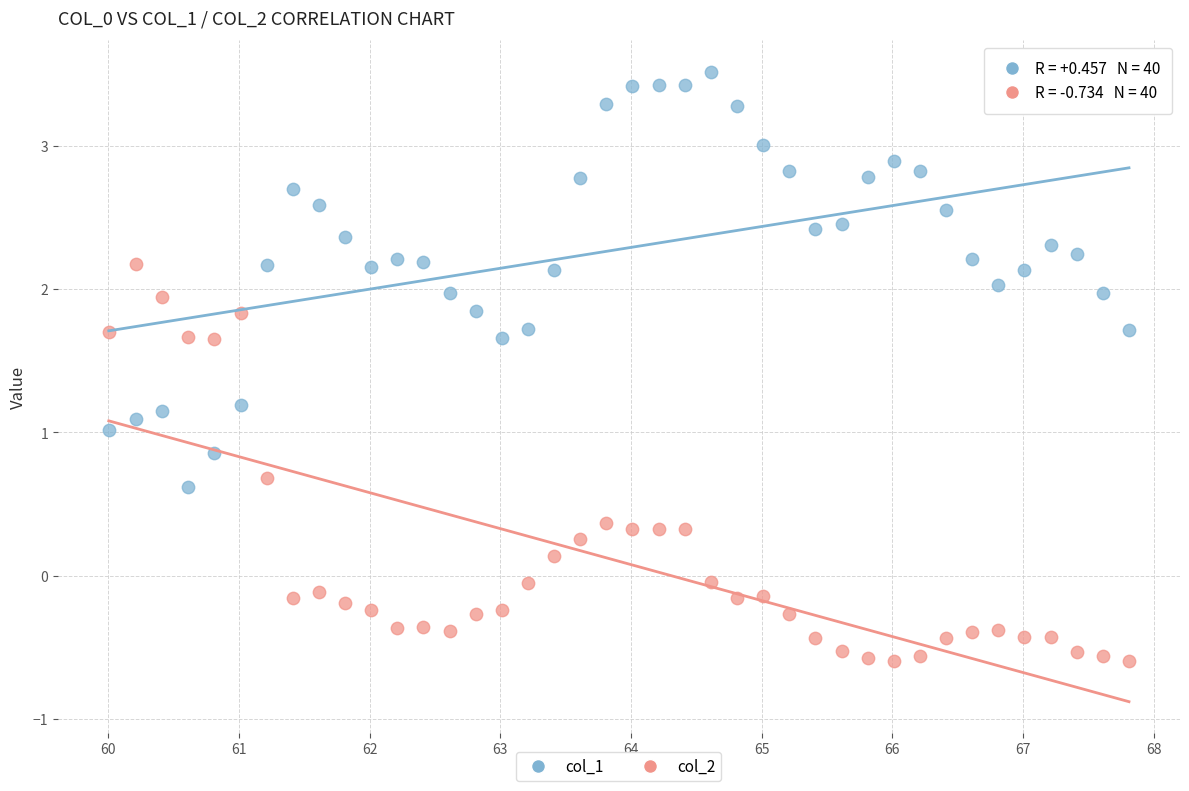

Which series contains the lowest Y value?

col_2